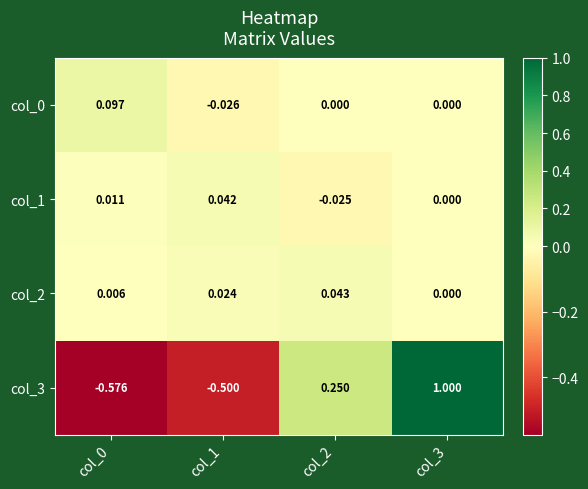

How many data points in col_3 are less than 0?

2